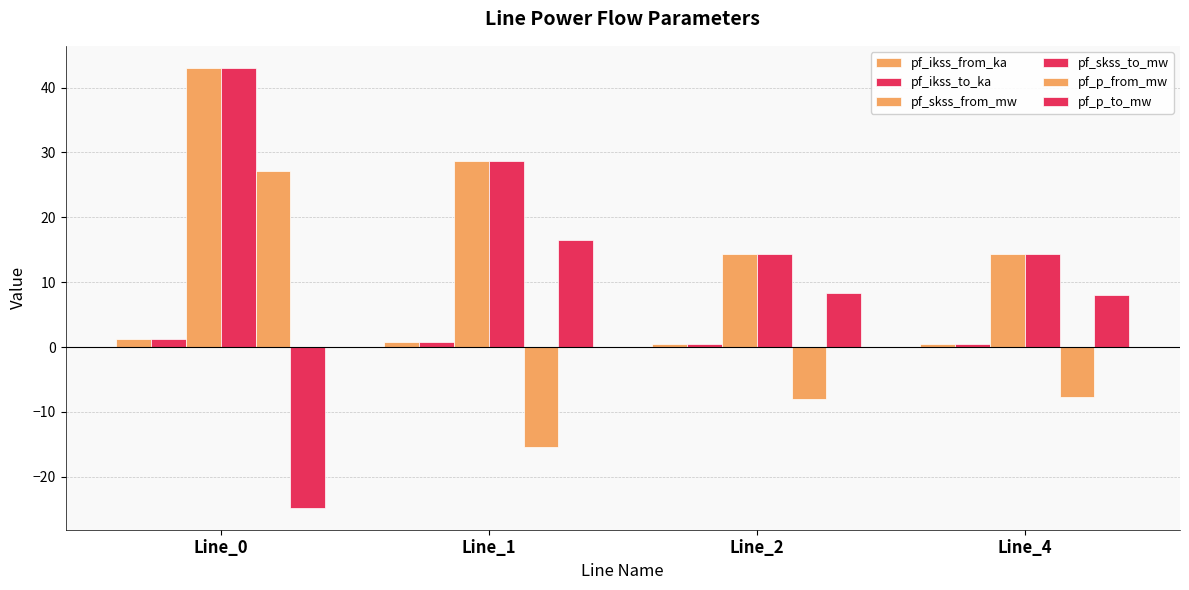

How many bars are there in total?

24